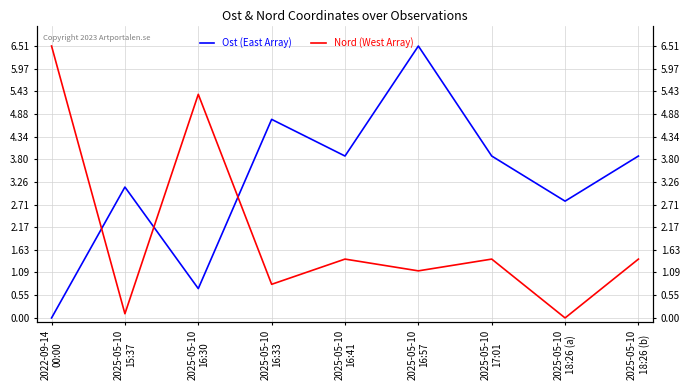

Count the number of categories in the chart.

9